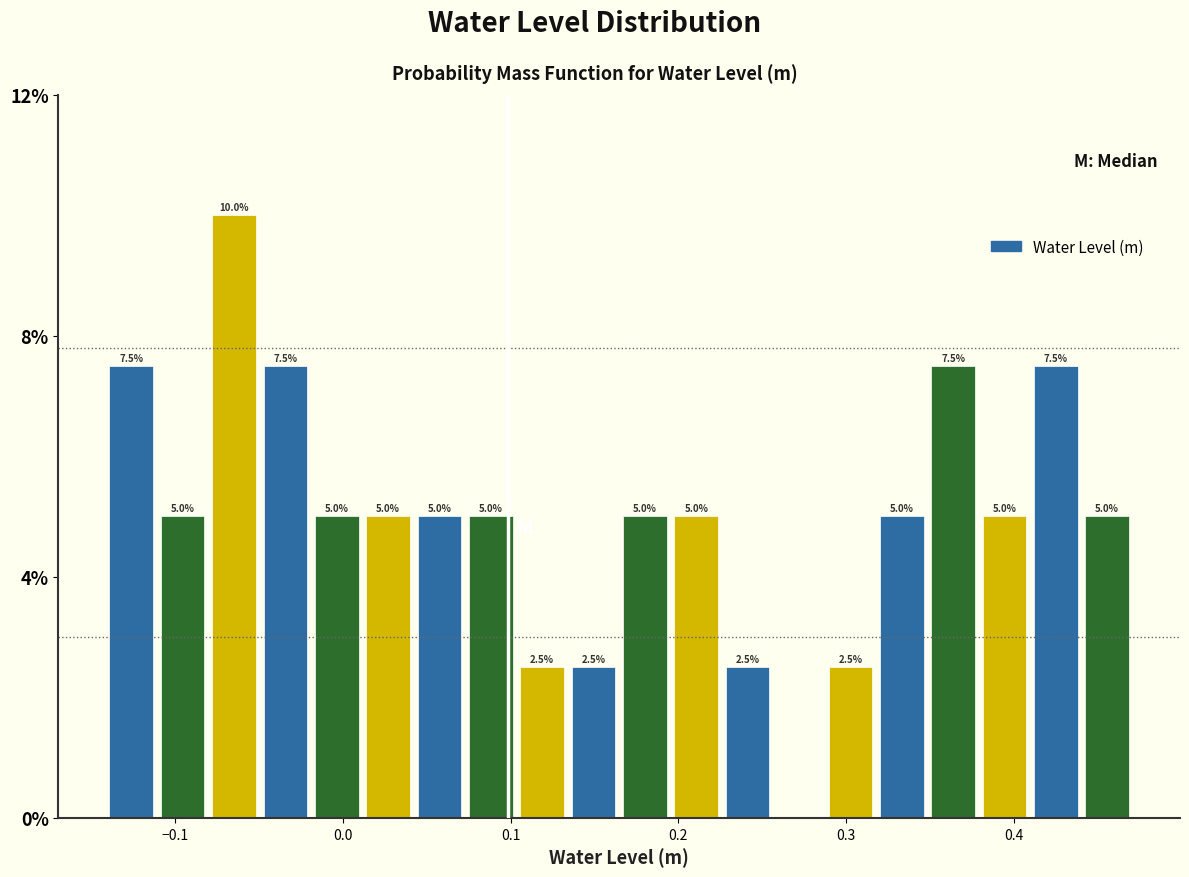

Around what value on the x-axis is the tallest bar? Give the approximate position of its centre, as read against the axis.

-0.07